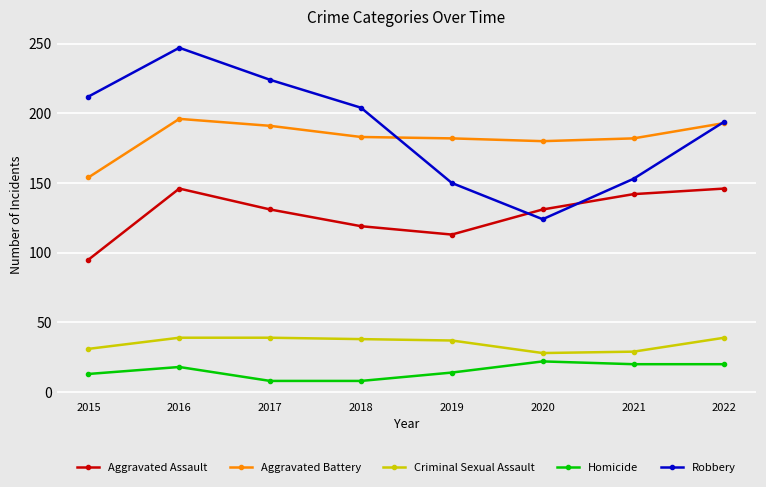

Rank the series by their maximum value, from highest to lowest.

Robbery, Aggravated Battery, Aggravated Assault, Criminal Sexual Assault, Homicide